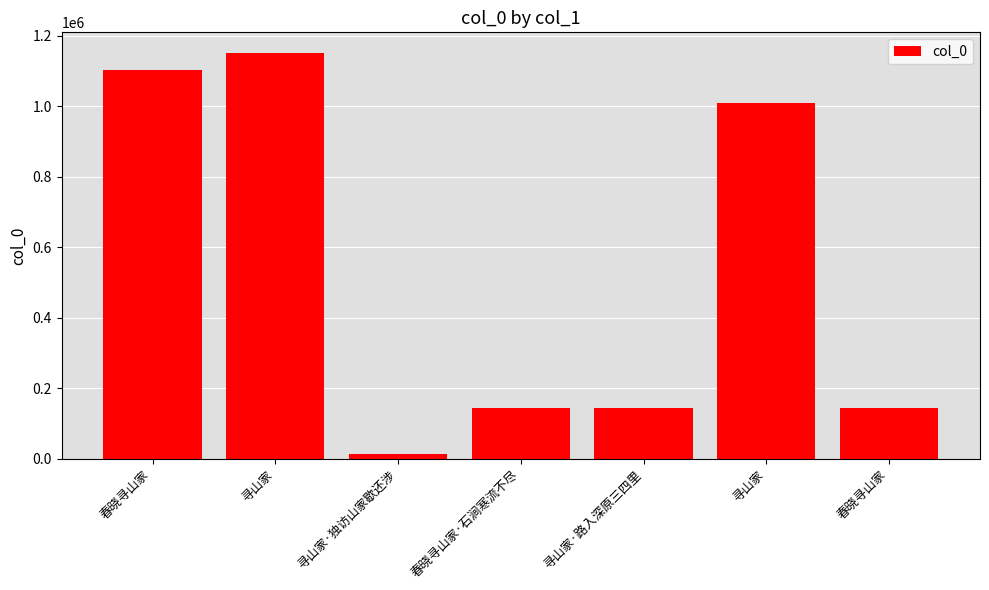

Are the bars grouped side by side (vs. stacked)?

No